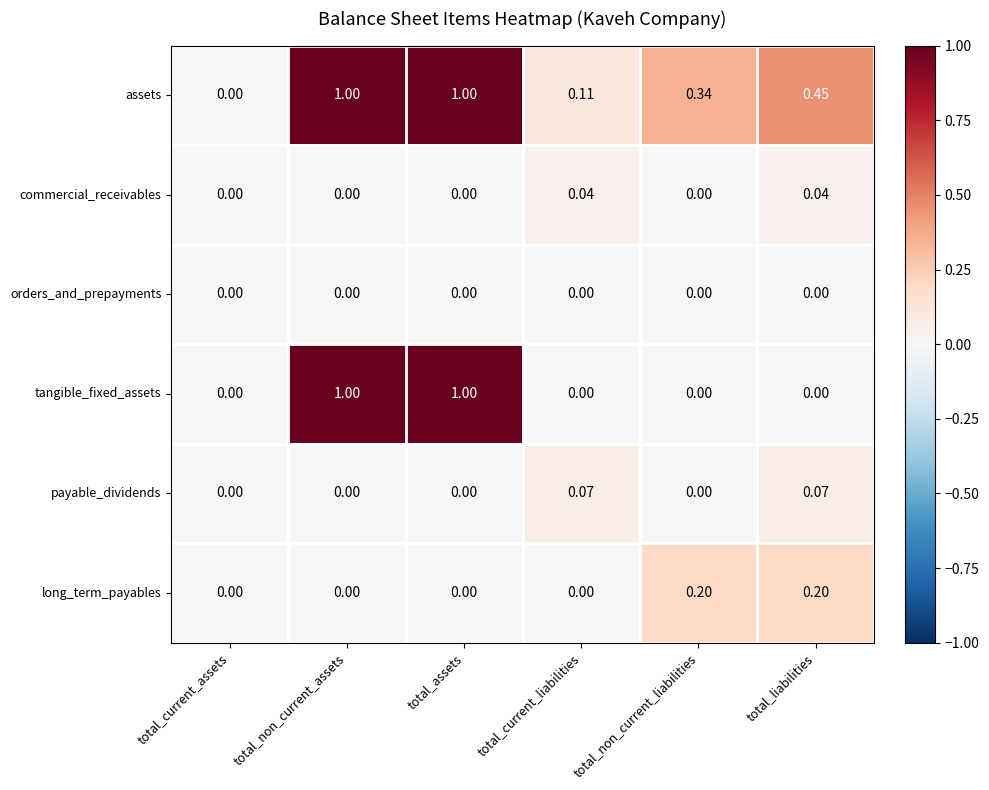

What is the total value across all series at total_liabilities?

0.8